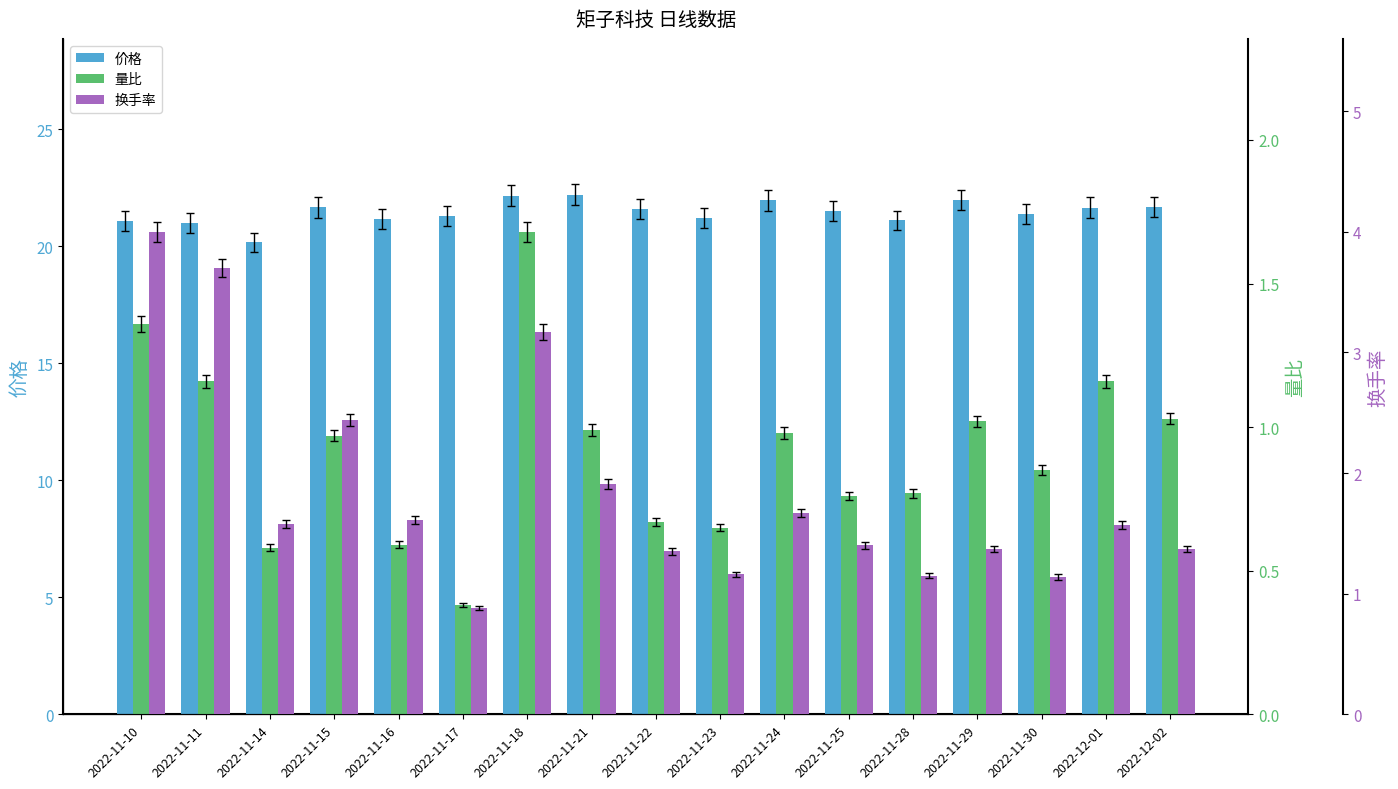

Which category has the lowest value in the 价格 series?

2022-11-14